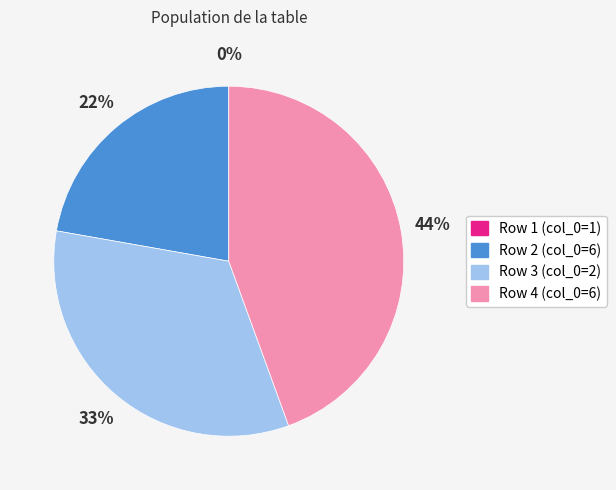

To the nearest percent, what percentage of the pie is 2?

33%